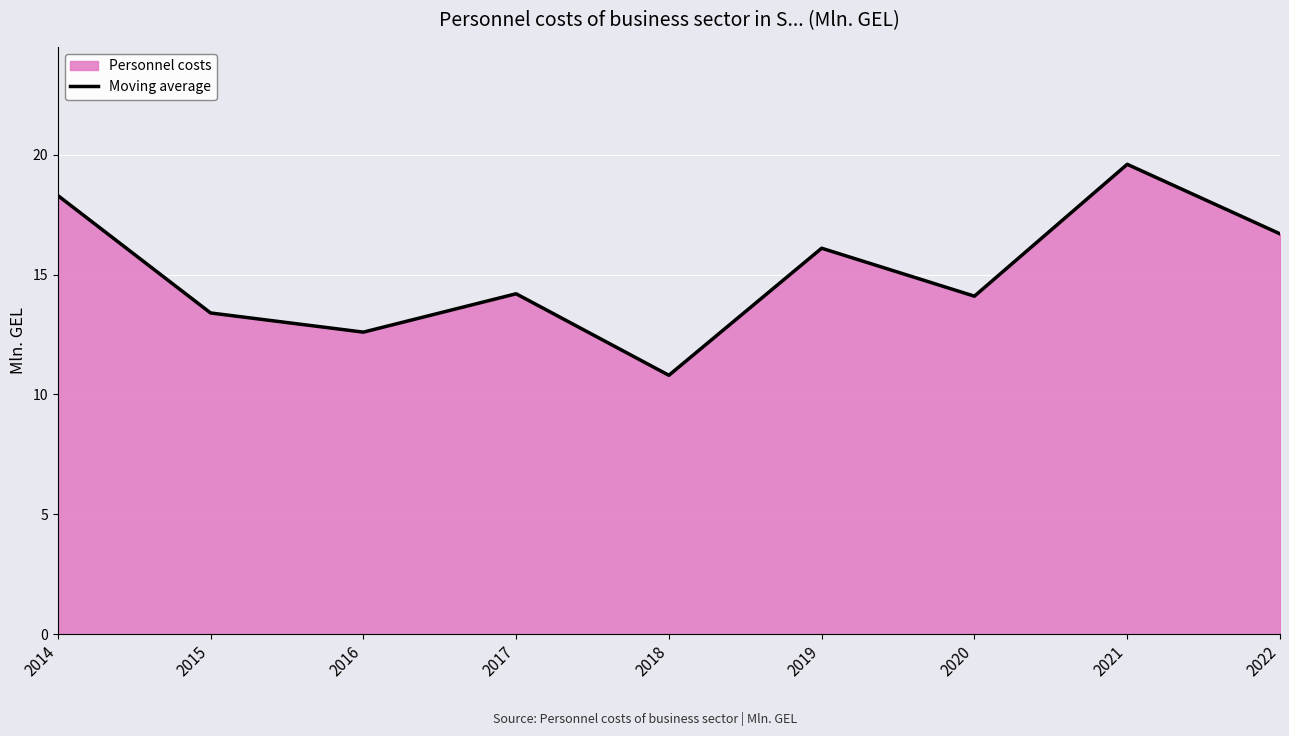

What is the greatest value displayed?

19.6